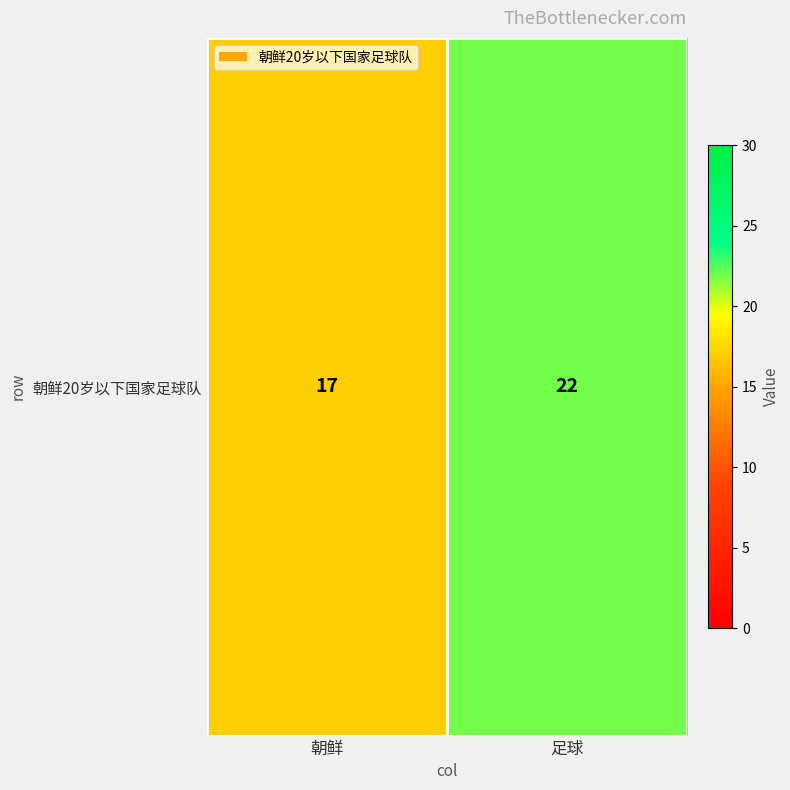

The value at 足球 is 6. True or false?

False